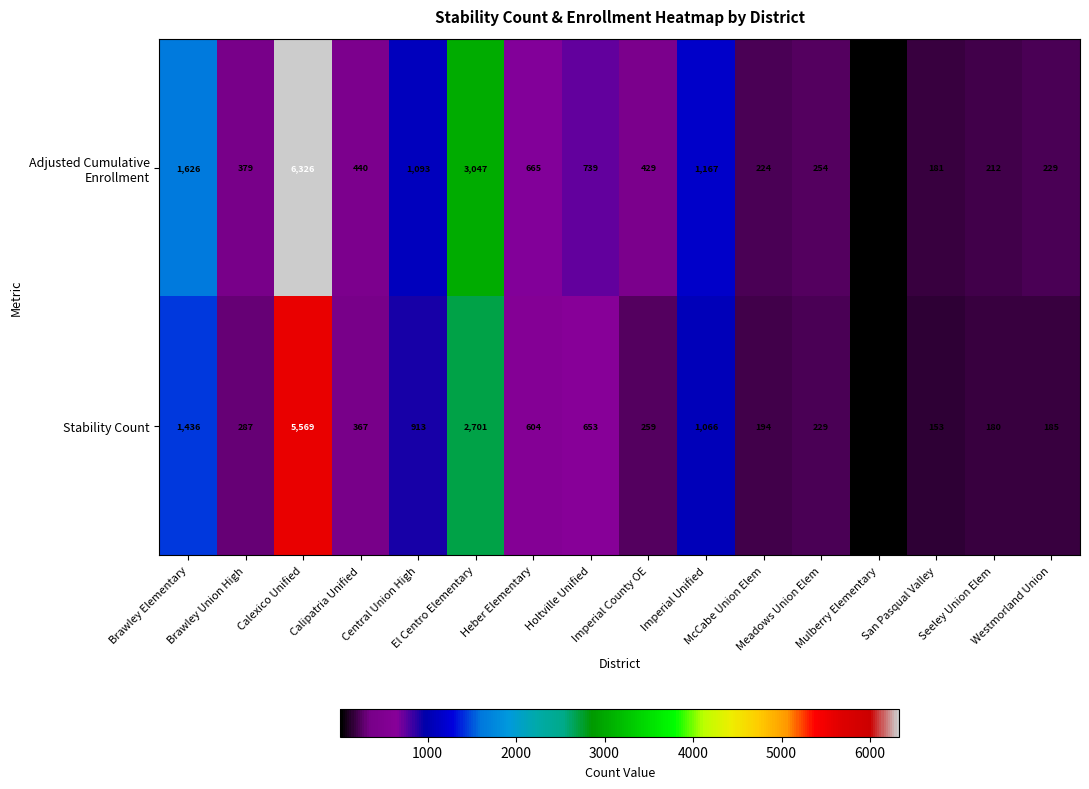

What is the smallest value displayed?

15